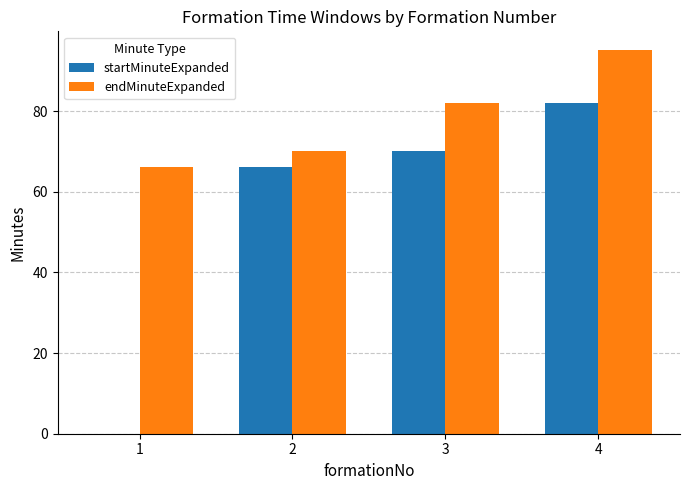

The endMinuteExpanded series shows 66 at 1. True or false?

True